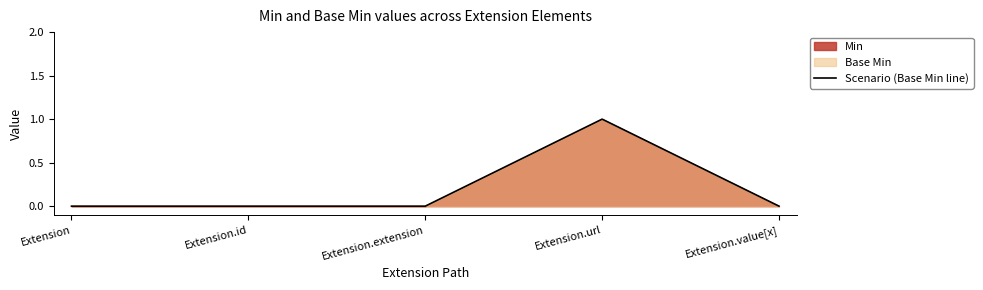

At which category does the chart reach its peak across all series?

Extension.url